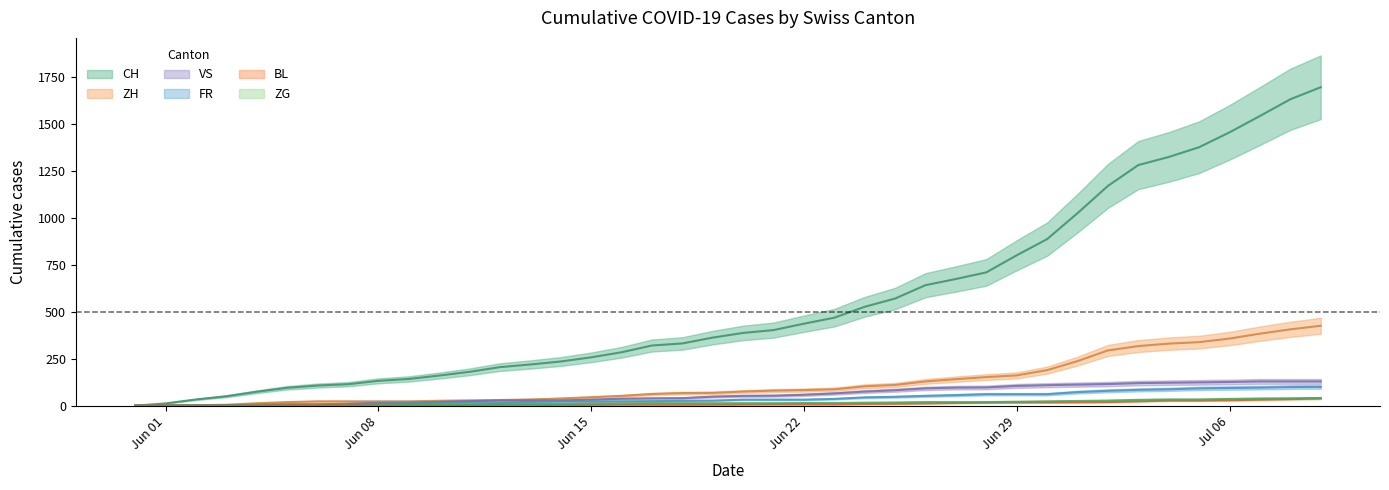

At which category is the sum across all series the highest?

2020-07-09